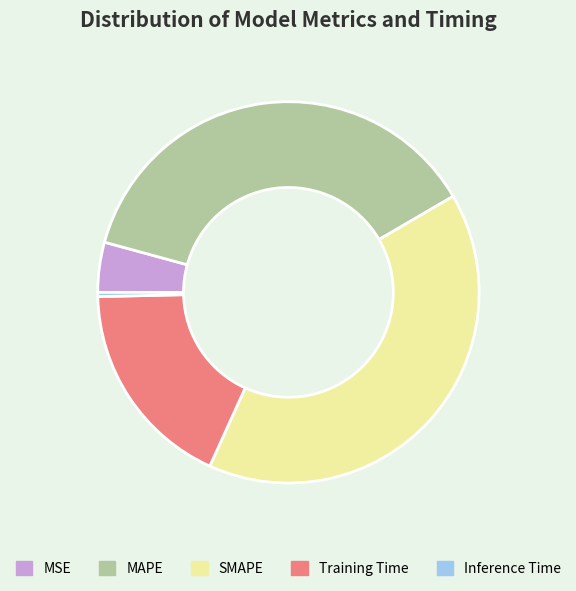

Do SMAPE and MAPE together represent more than half of the pie?

Yes